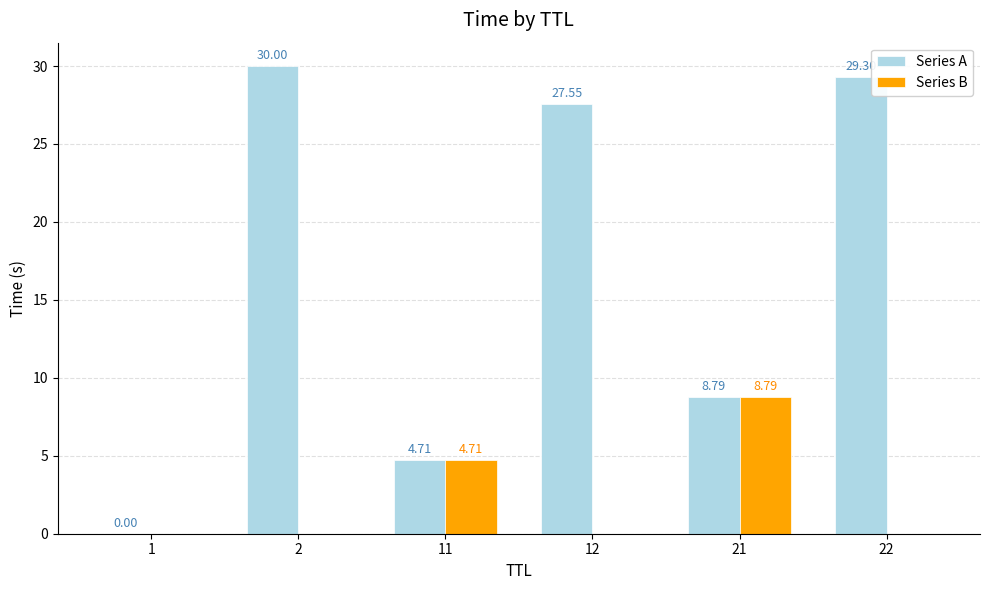

What is the total value across all series at 12?

27.6